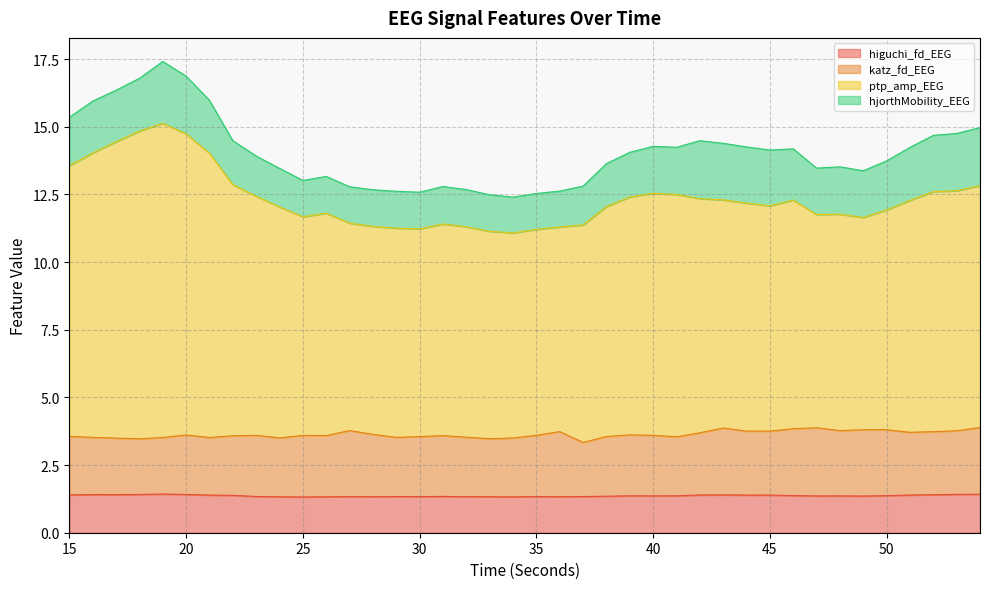

What are all the series names shown in the legend?

higuchi_fd_EEG, katz_fd_EEG, ptp_amp_EEG, hjorthMobility_EEG